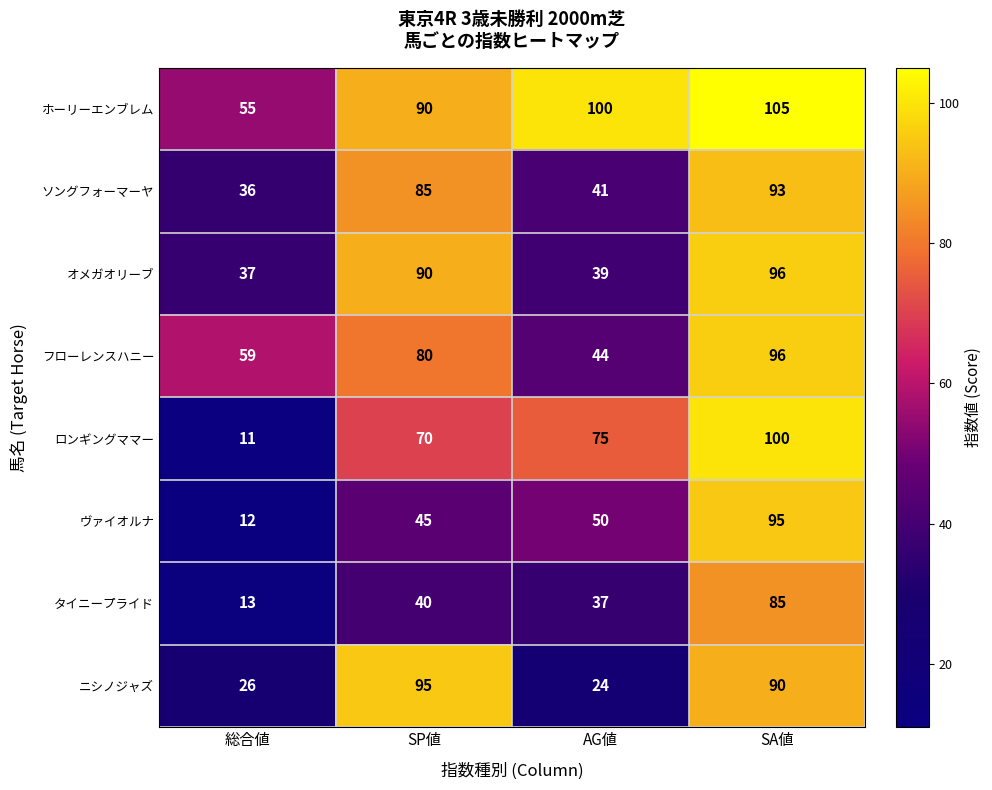

What is the maximum value shown in the chart?

105